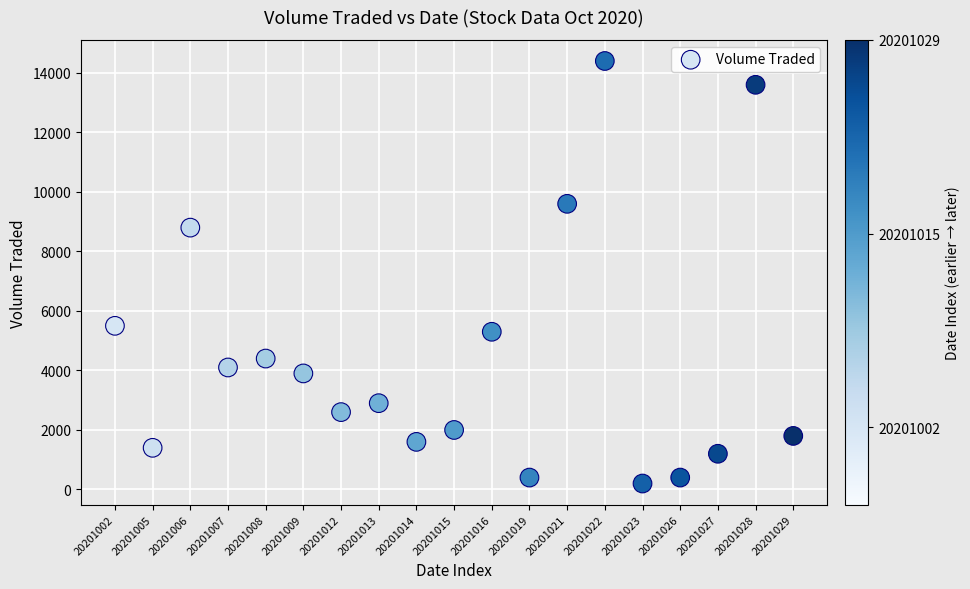

What is the range of Y values (max minus min)?

14200